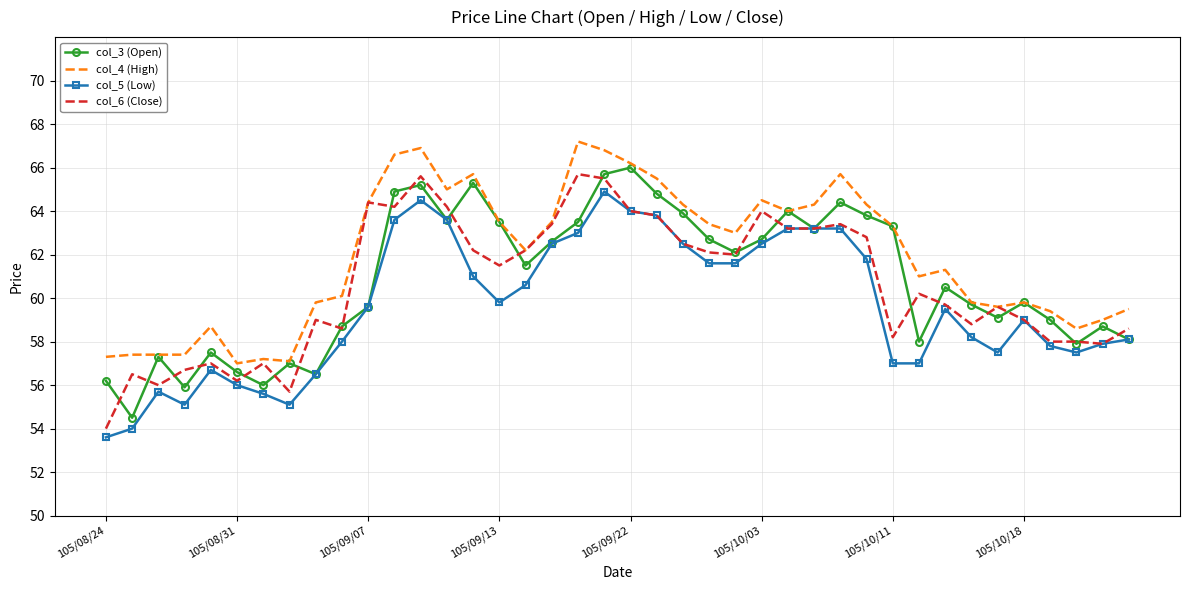

How many distinct data groups are displayed?

4